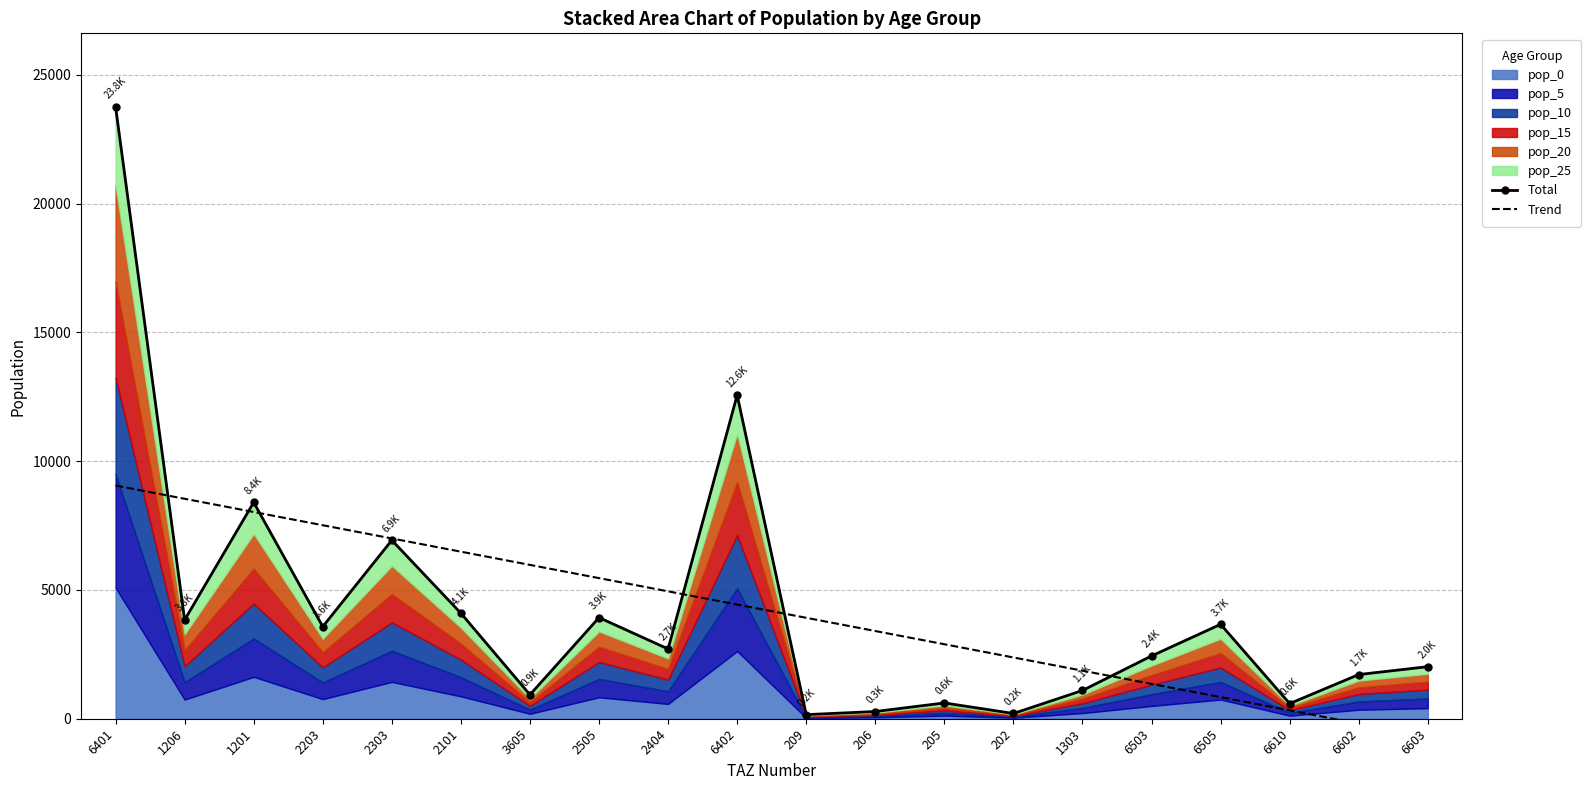

List the labels in order of Total value, largest first.

6401, 6402, 1201, 2303, 2101, 2505, 1206, 6505, 2203, 2404, 6503, 6603, 6602, 1303, 3605, 205, 6610, 206, 202, 209